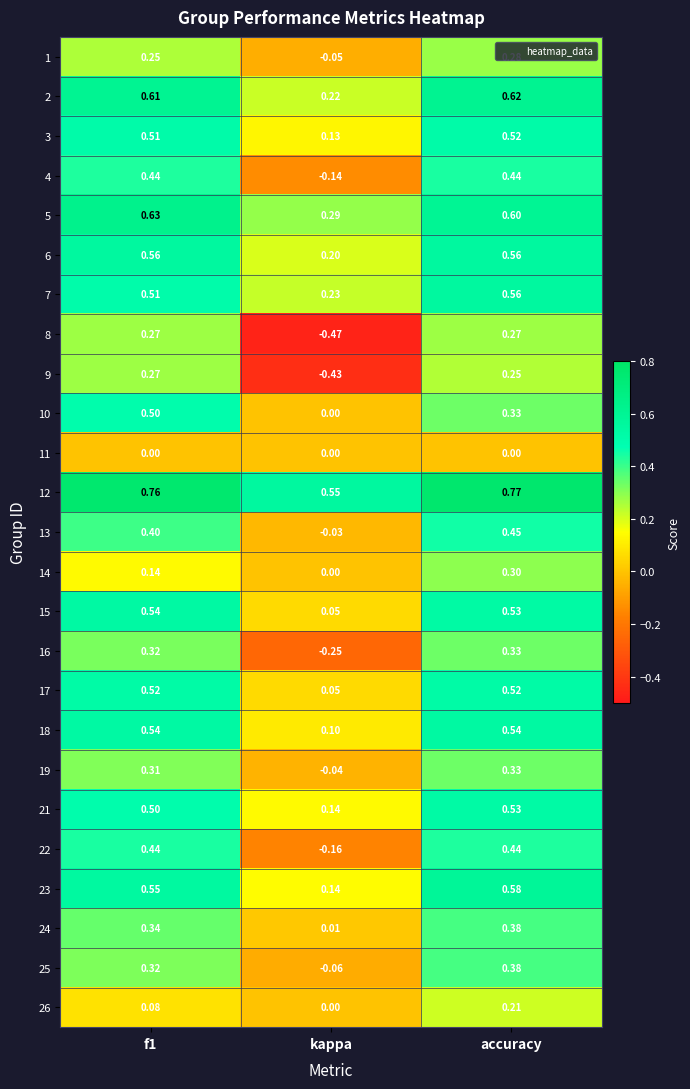

How many values in 10 are above zero?

2